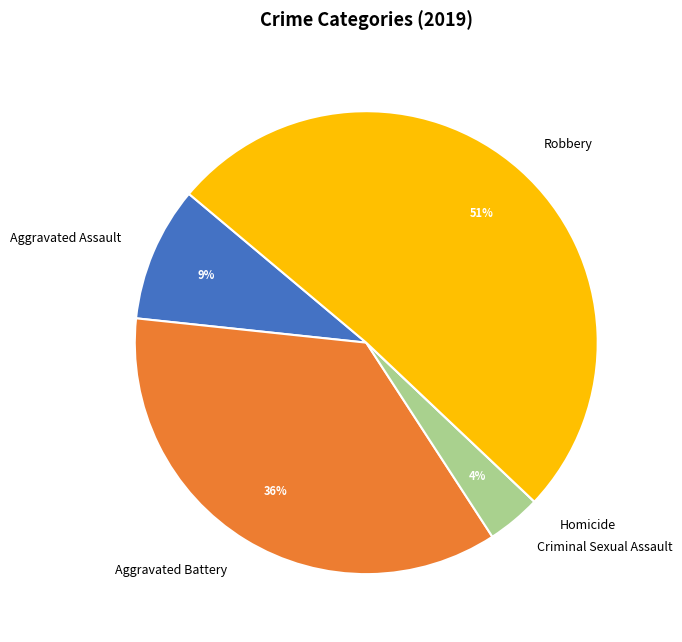

Combined, do Aggravated Assault and Aggravated Battery account for over 50%?

No